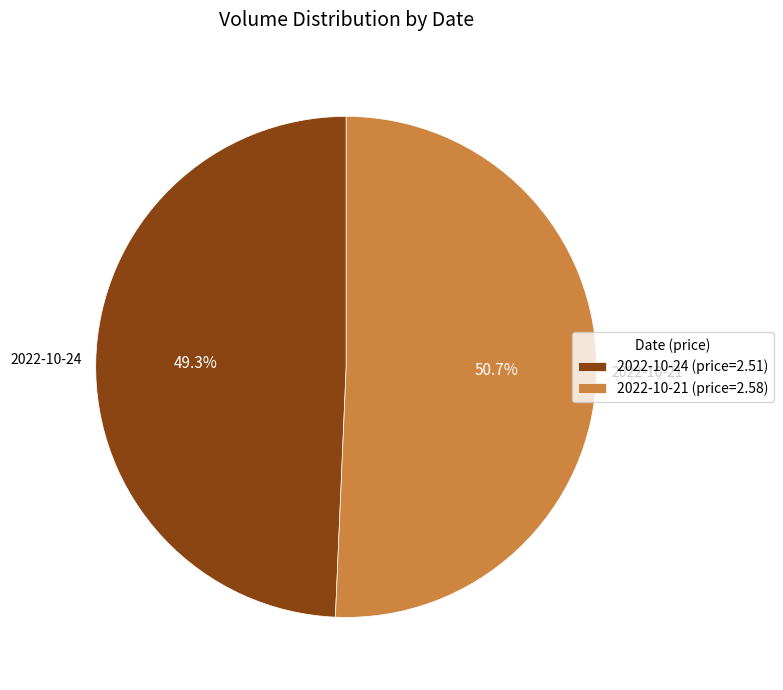

Which has a higher value, 2022-10-24 (price=2.51) or 2022-10-21 (price=2.58)?

2022-10-21 (price=2.58)